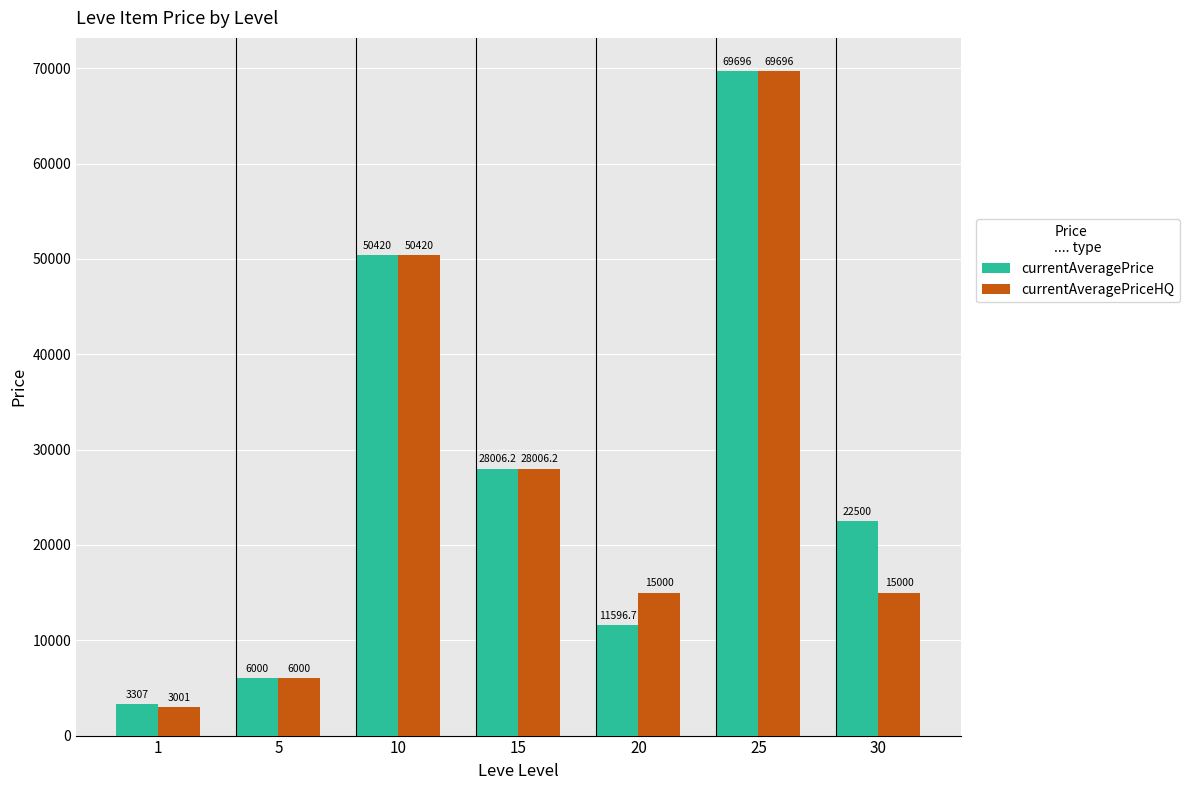

At which label does currentAveragePrice reach its minimum?

1